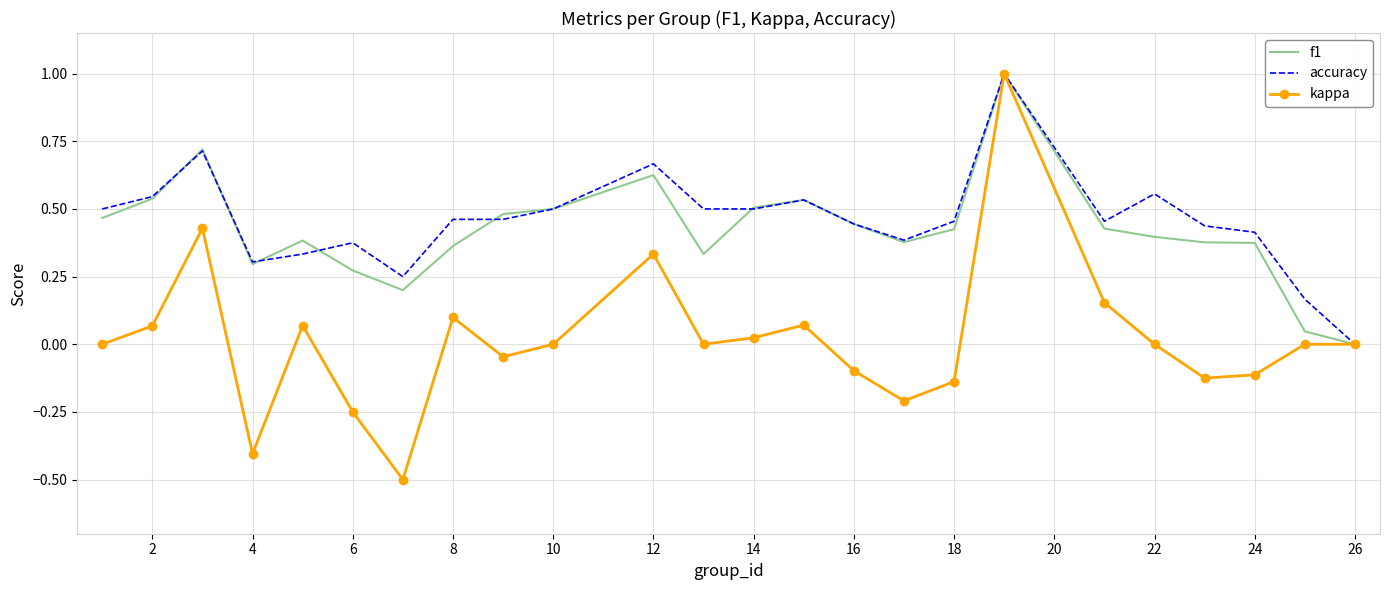

Which series has the largest range (max minus min)?

kappa